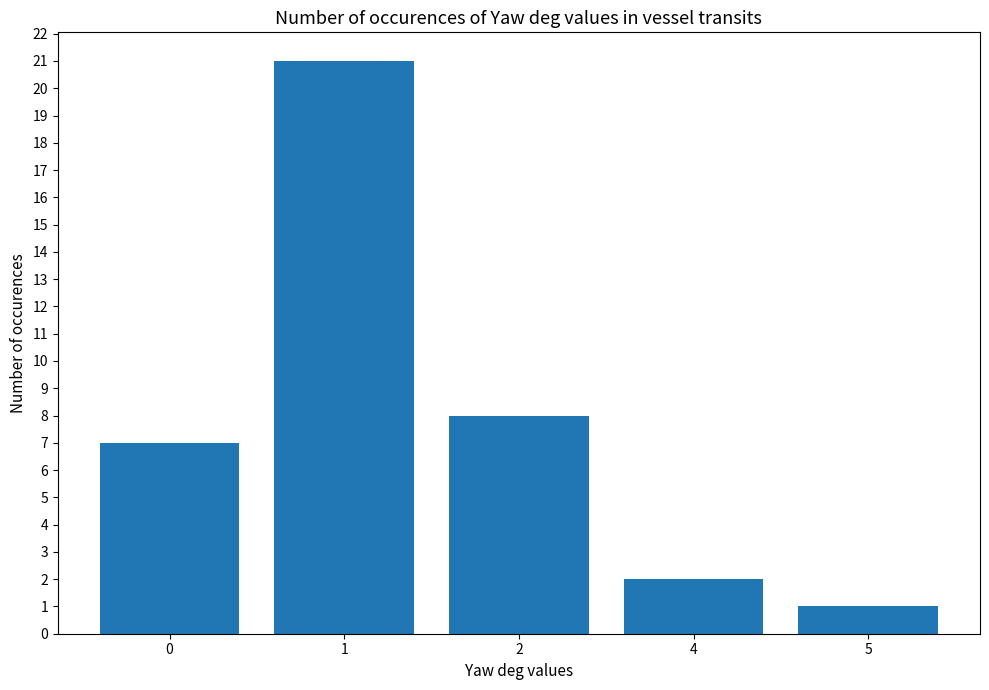

Which has a higher value, 5 or 1?

1